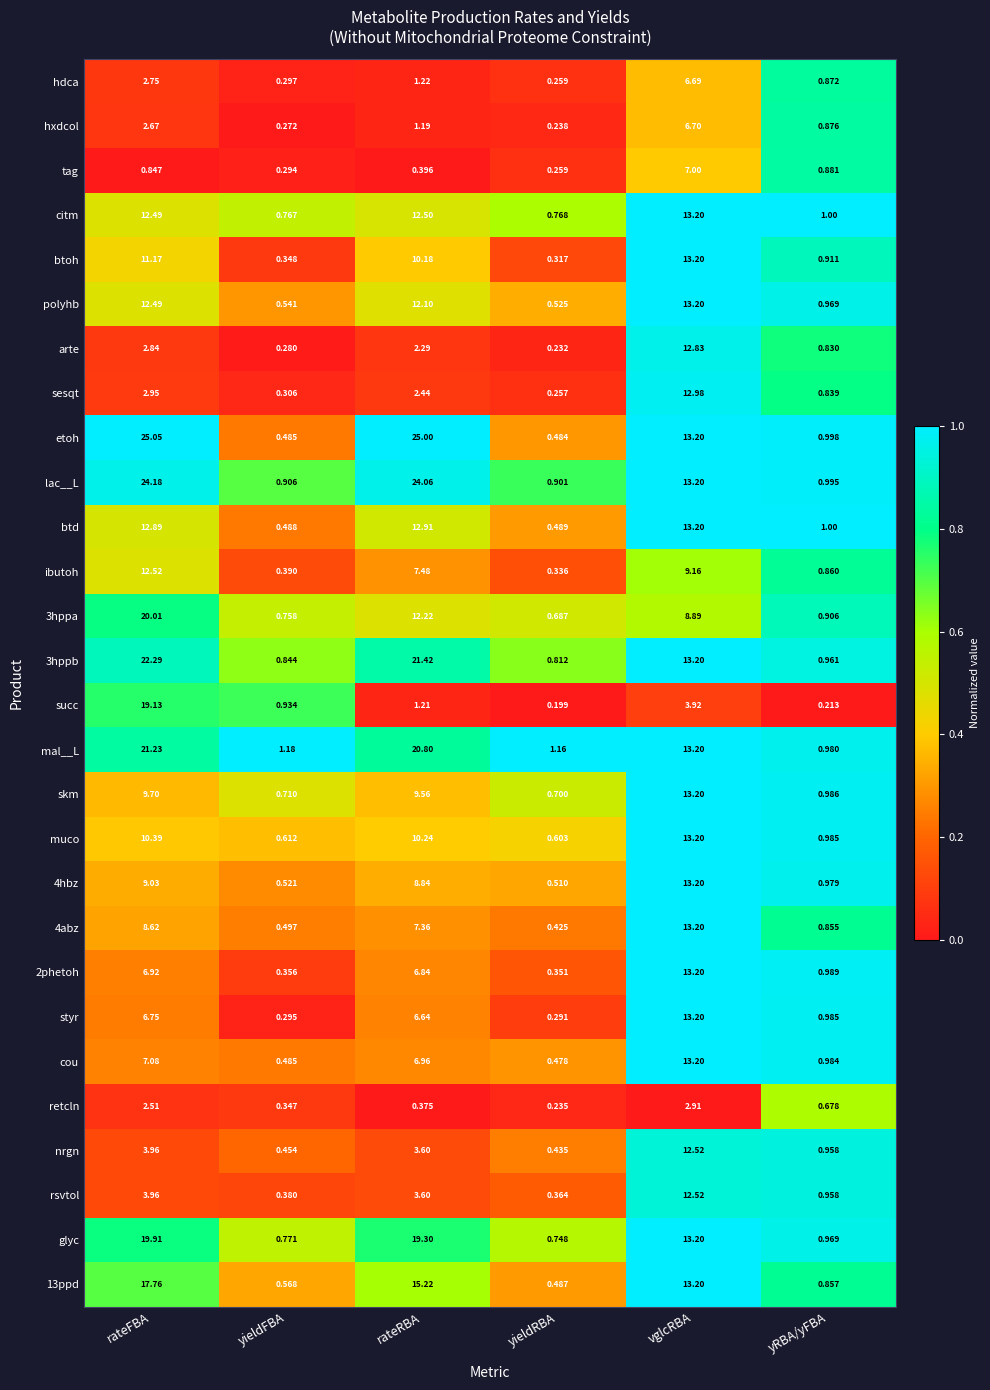

What is the total value across all series at rateRBA?

266.0